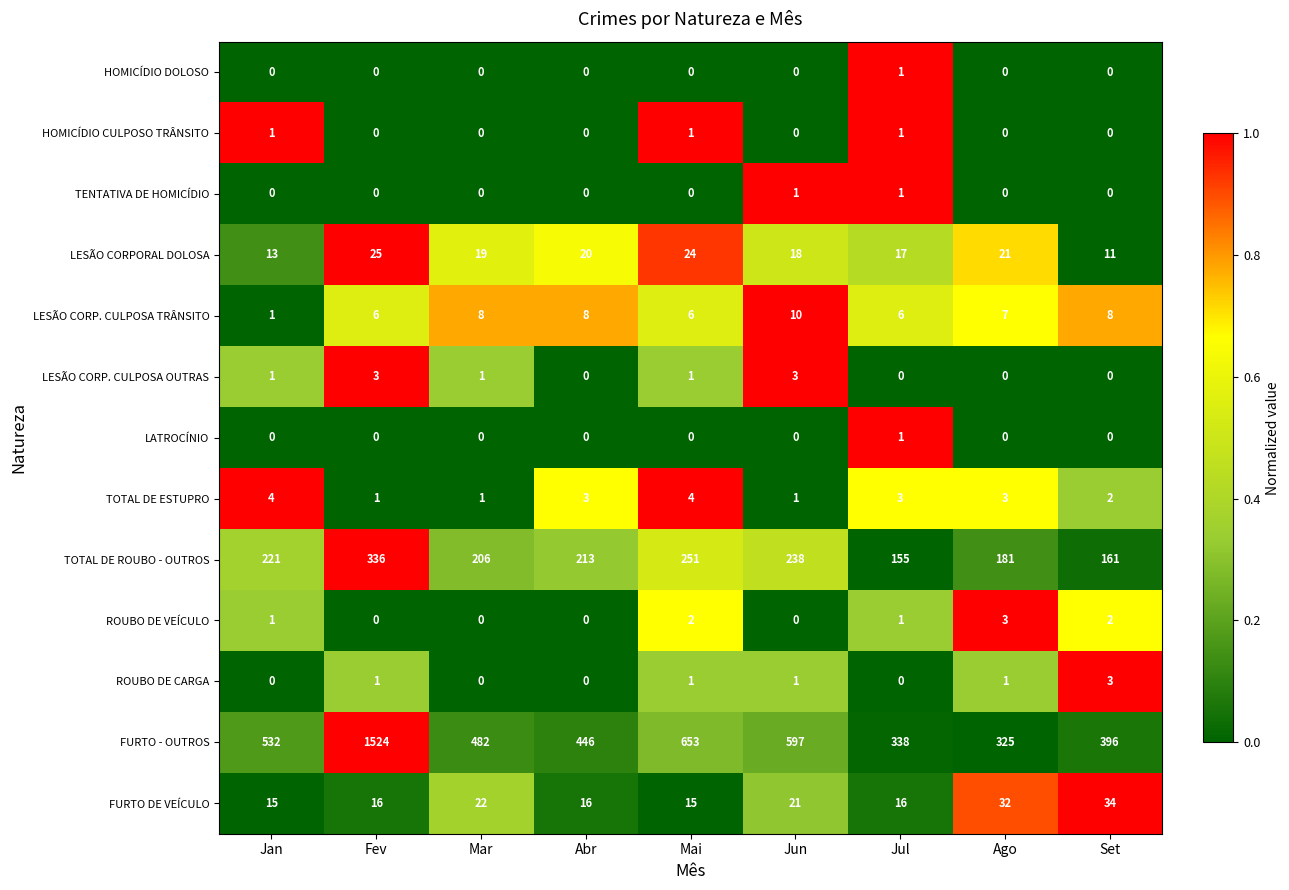

Where does the TOTAL DE ESTUPRO series first go above 3?

Jan